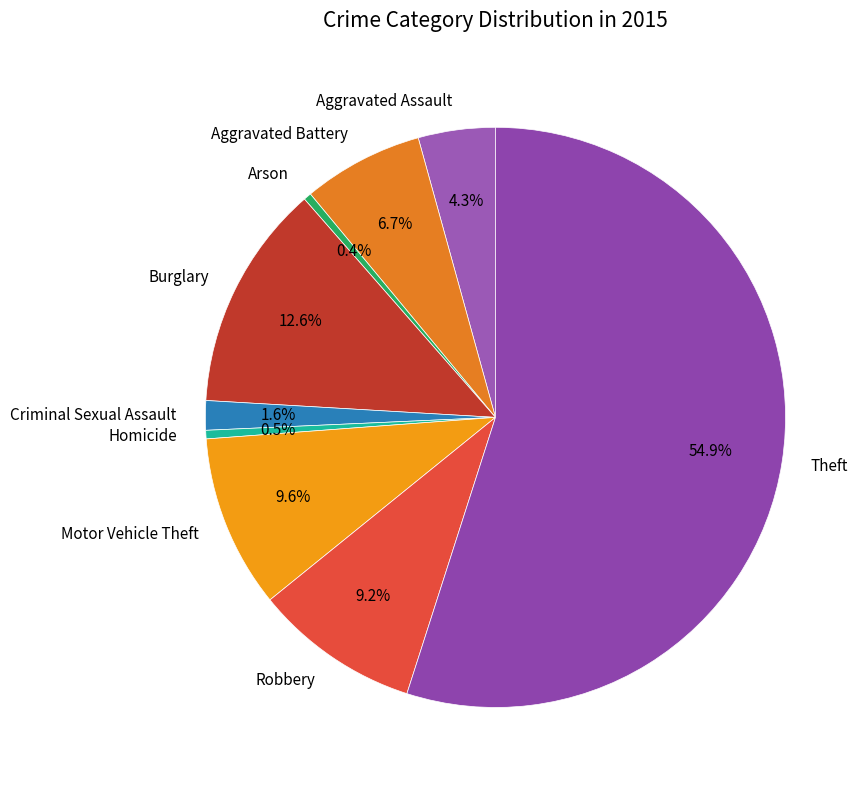

To the nearest percent, what is the difference between the largest and smallest slice percentages?

55%